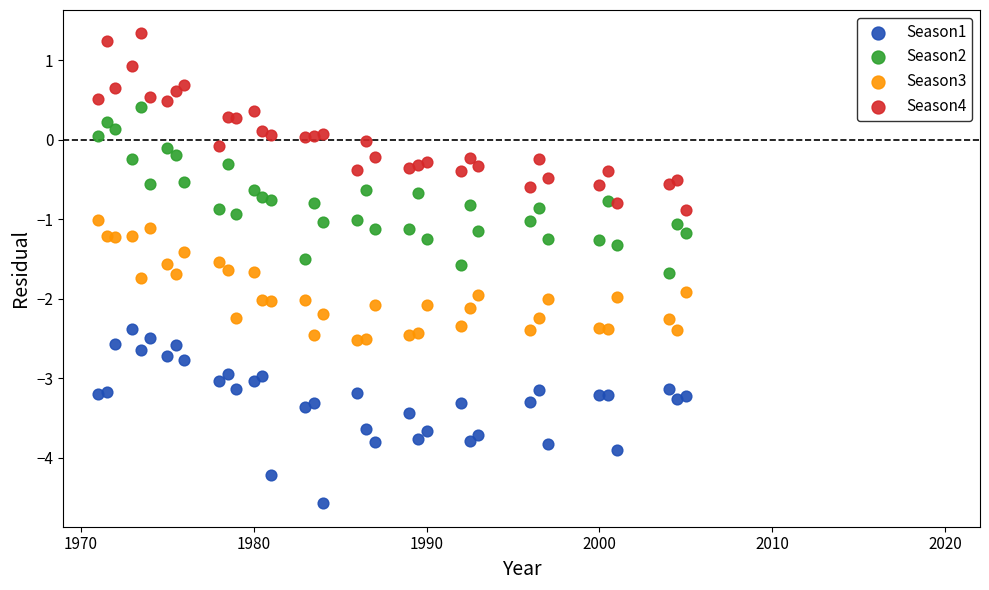

Which series contains the highest Y value?

Season4